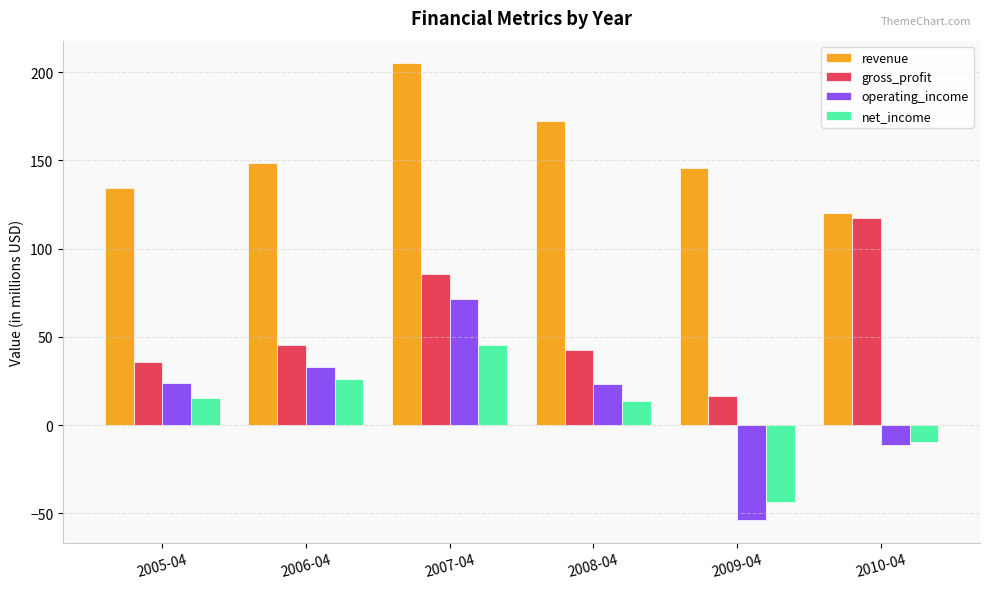

Between 2005-04 and 2010-04, which series saw the biggest shift?

gross_profit